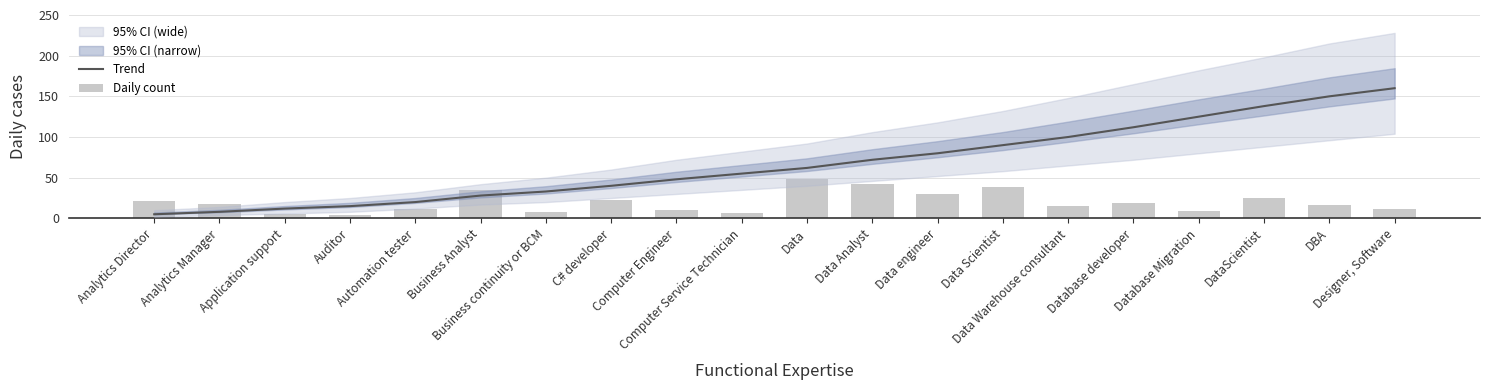

What is the difference between the Trend values at Computer Engineer and Data?

14